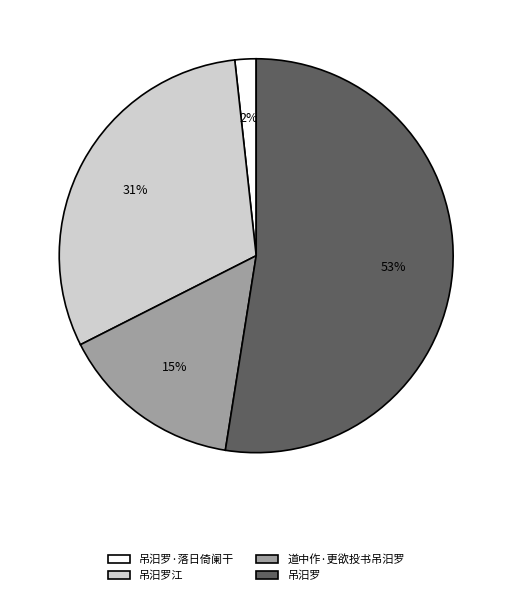

Do 道中作·更欲投书吊汨罗 and 吊汨罗江 together represent more than half of the pie?

No